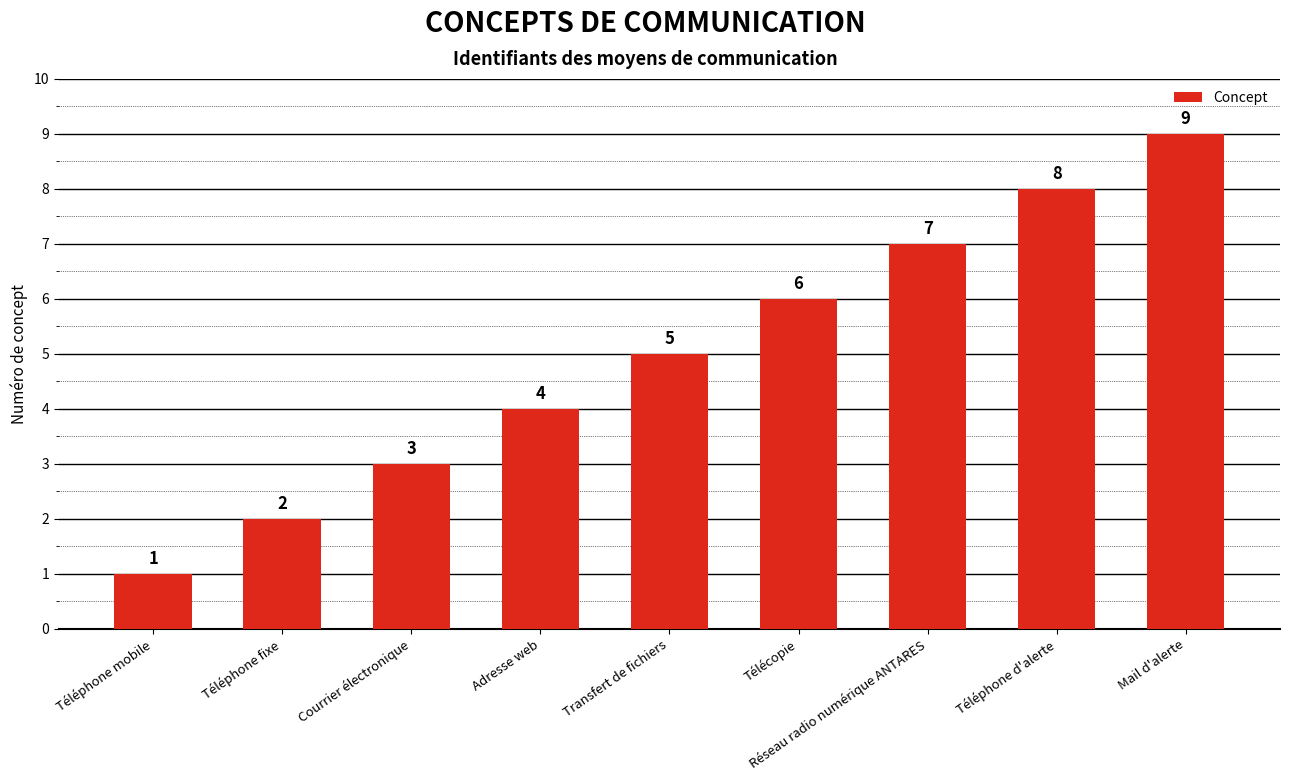

What position from the left is Réseau radio numérique ANTARES?

7